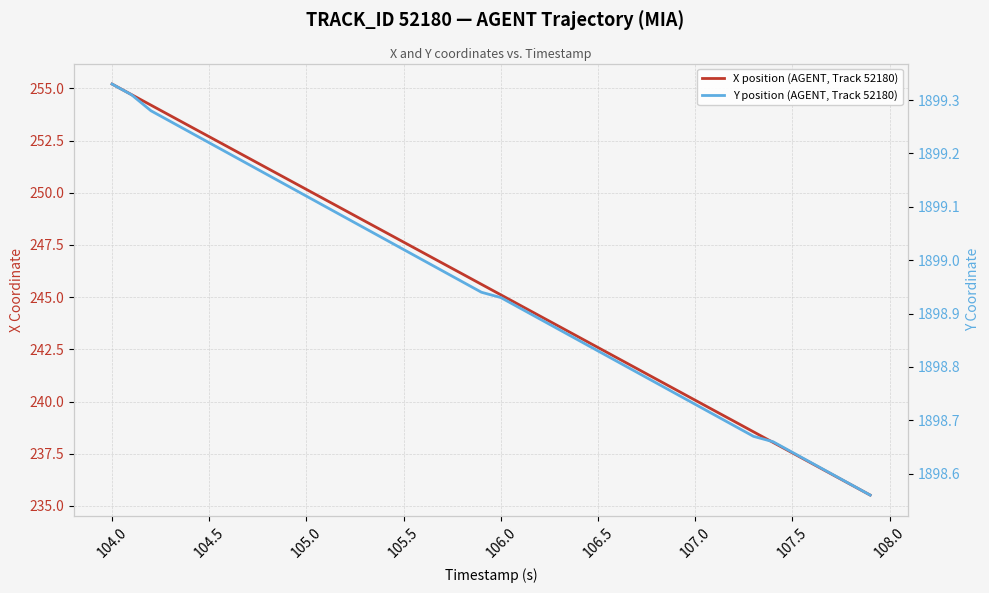

True or false: X position (AGENT, Track 52180) has more than 1 points higher than both neighbors.

False